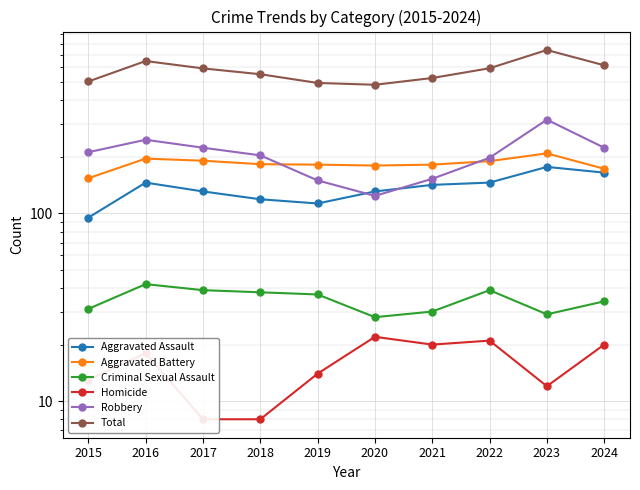

What is the difference between the maximum and minimum values in the Robbery series?

192